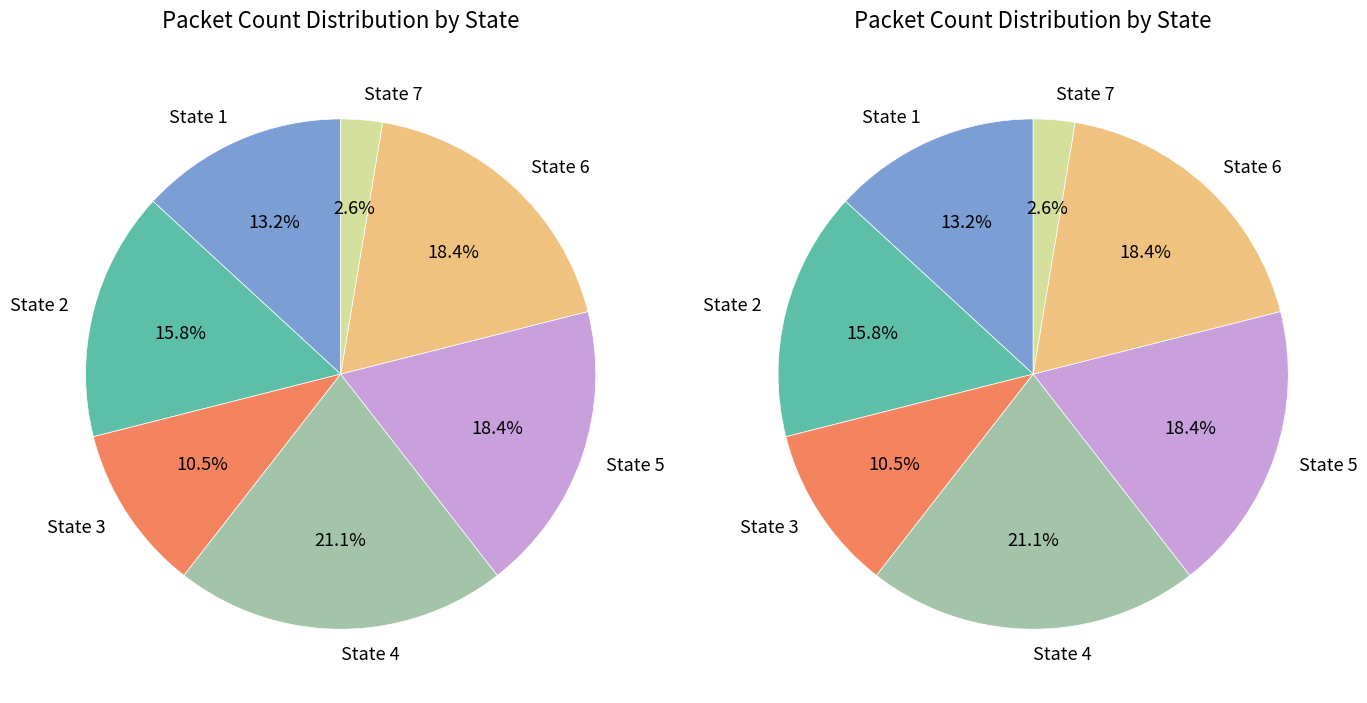

To the nearest percent, what percentage of the pie is 6?

18%